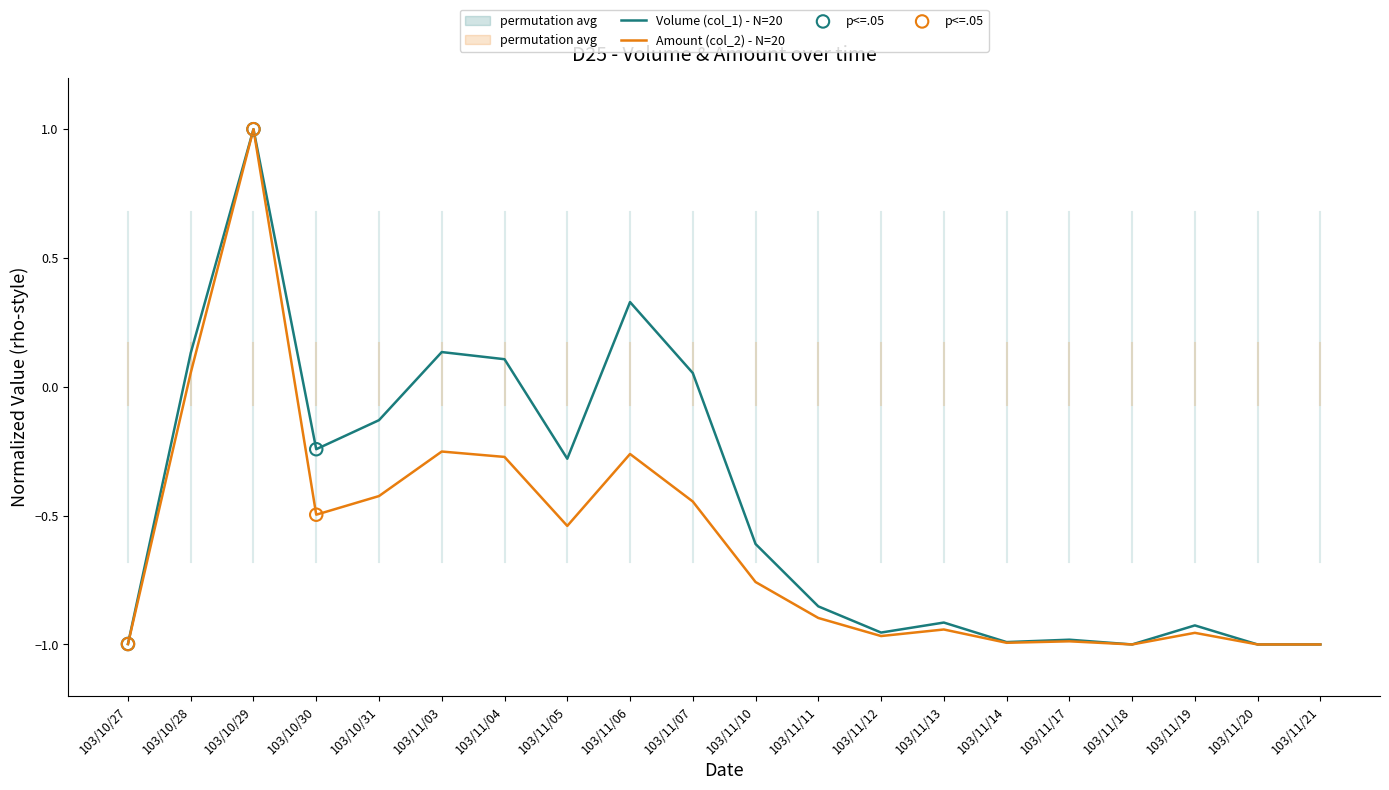

Which series has the largest Y range (max minus min)?

Volume (col_1)